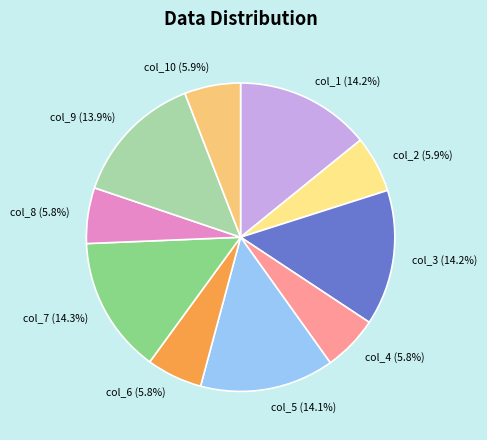

Approximately how many times larger is the value at col_1 compared to col_8?

2.4